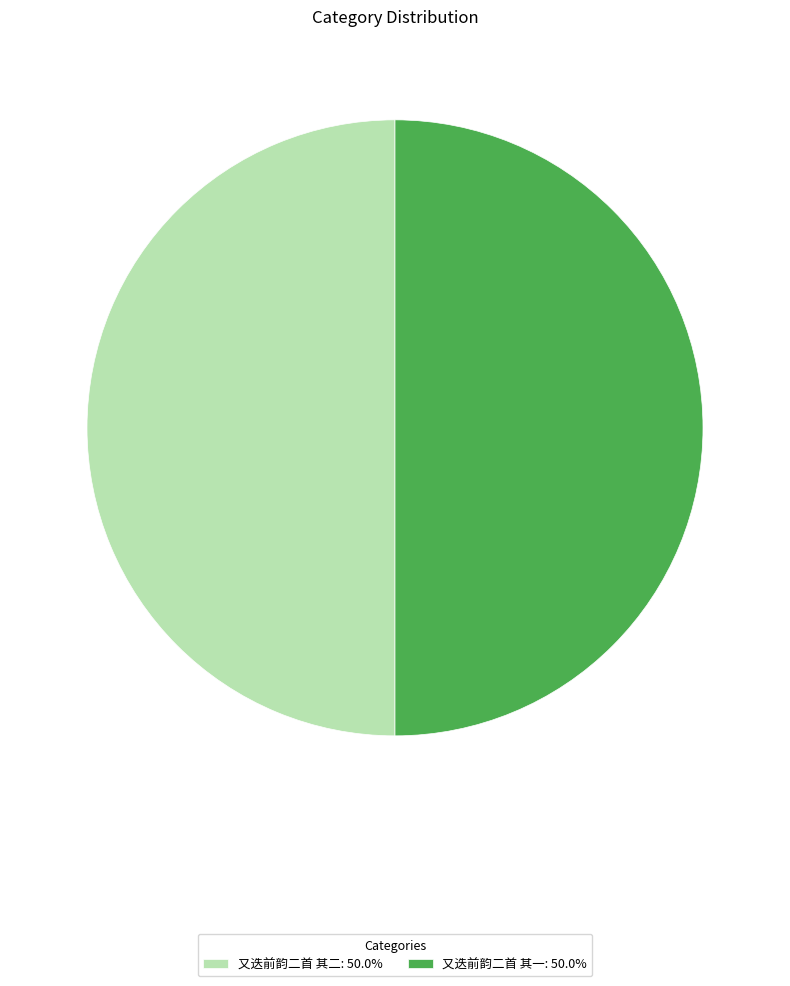

Approximately how many times larger is the value at 又迭前韵二首 其二: 50.0% compared to 又迭前韵二首 其一: 50.0%?

1.0